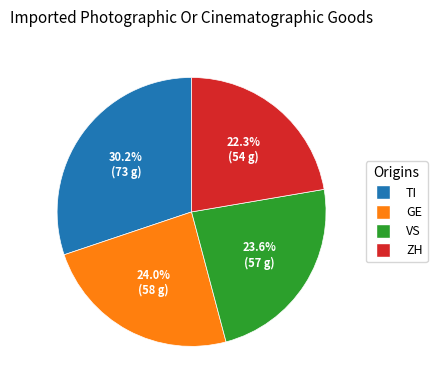

Does any single category account for the majority?

No